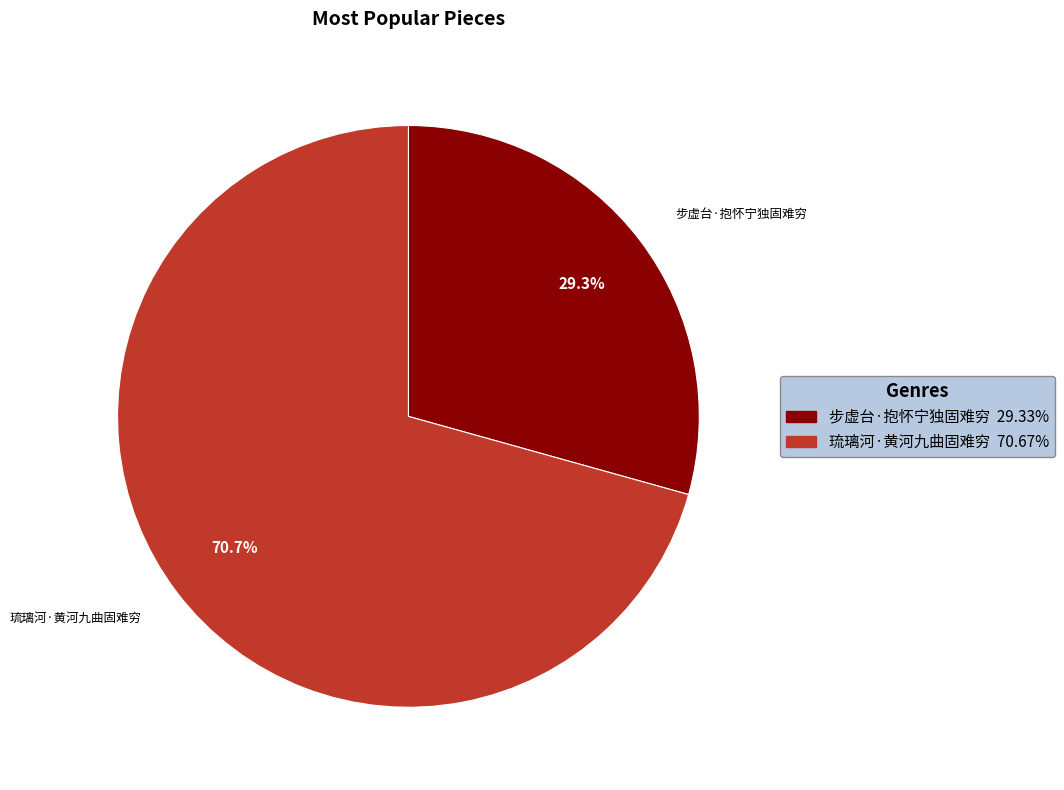

Which slice is the smallest?

步虚台·抱怀宁独固难穷